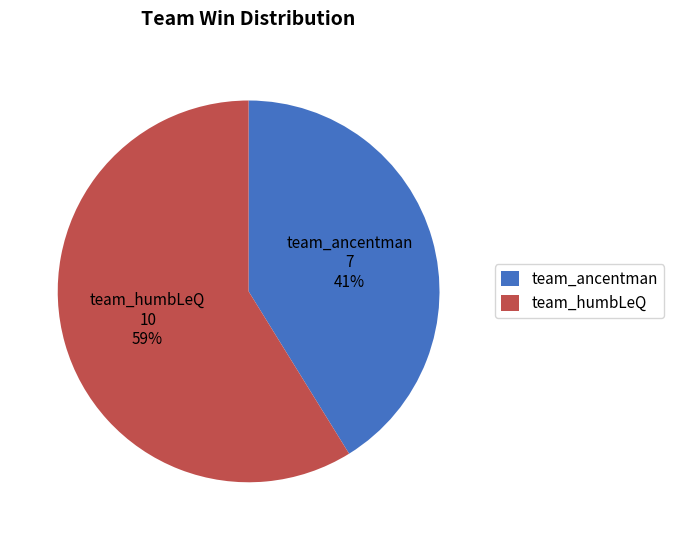

To the nearest percent, what is the combined percentage of team_ancentman and team_humbLeQ?

100%